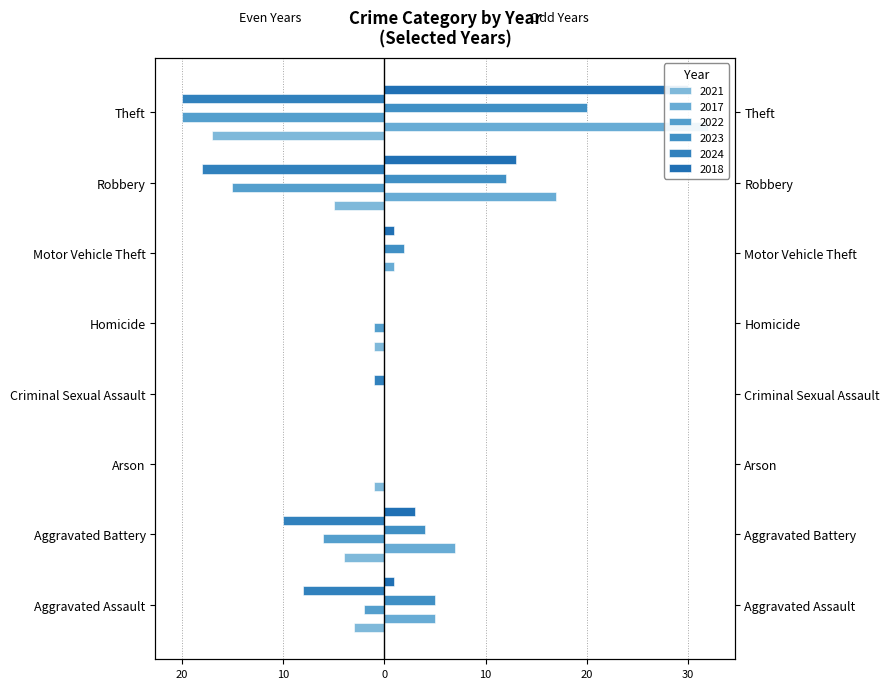

What is the label of the 5th bar from the left?

Homicide